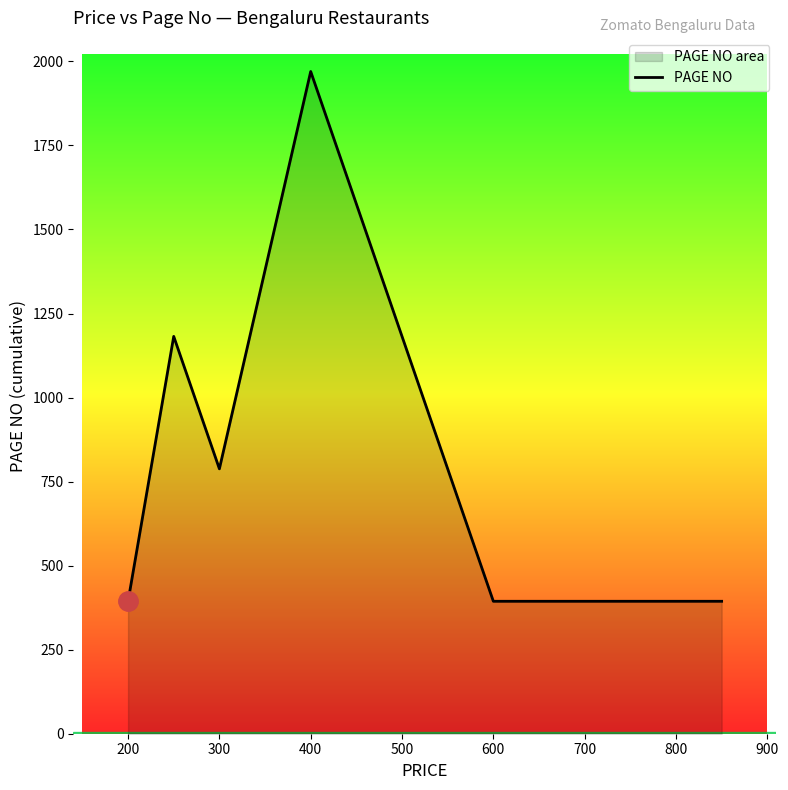

What is the sum of the values at 800 and 600?

788